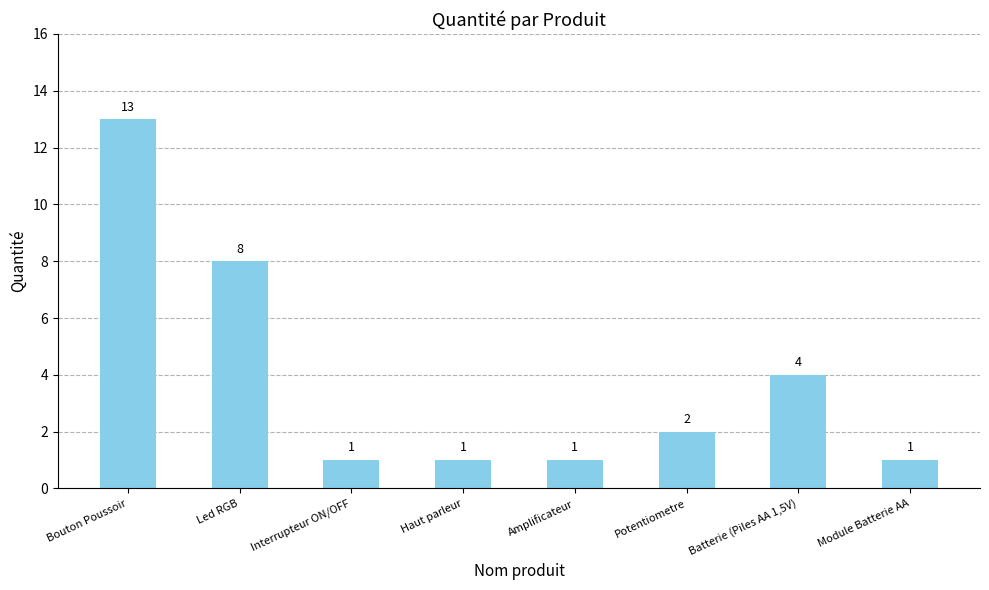

Between Batterie (Piles AA 1,5V) and Amplificateur, which is larger?

Batterie (Piles AA 1,5V)